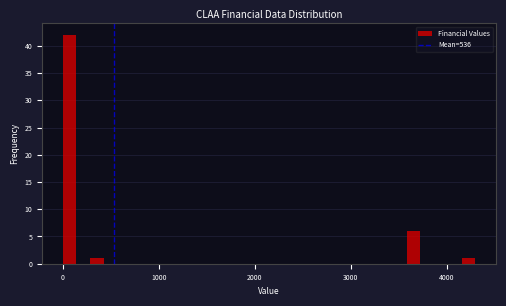

Around what value on the x-axis is the tallest bar? Give the approximate position of its centre, as read against the axis.

100